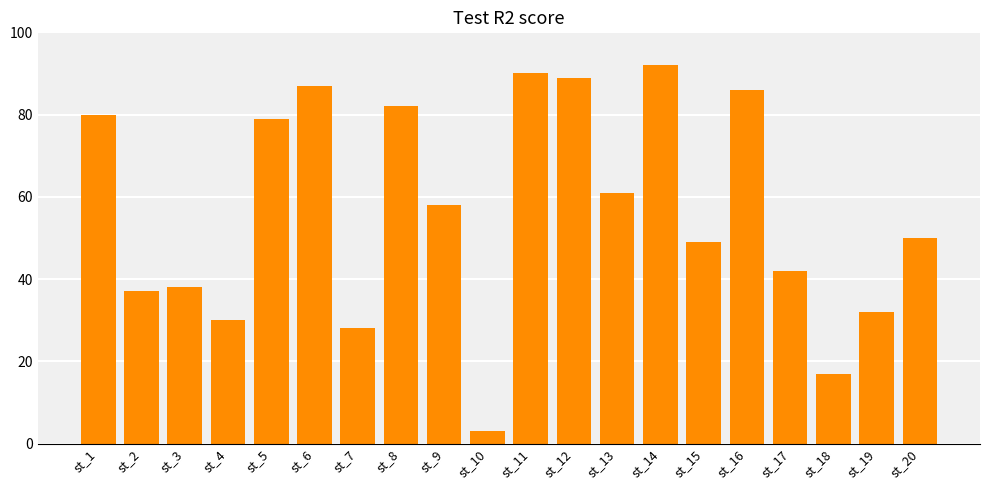

What is the value of the 20th bar from the left?

50